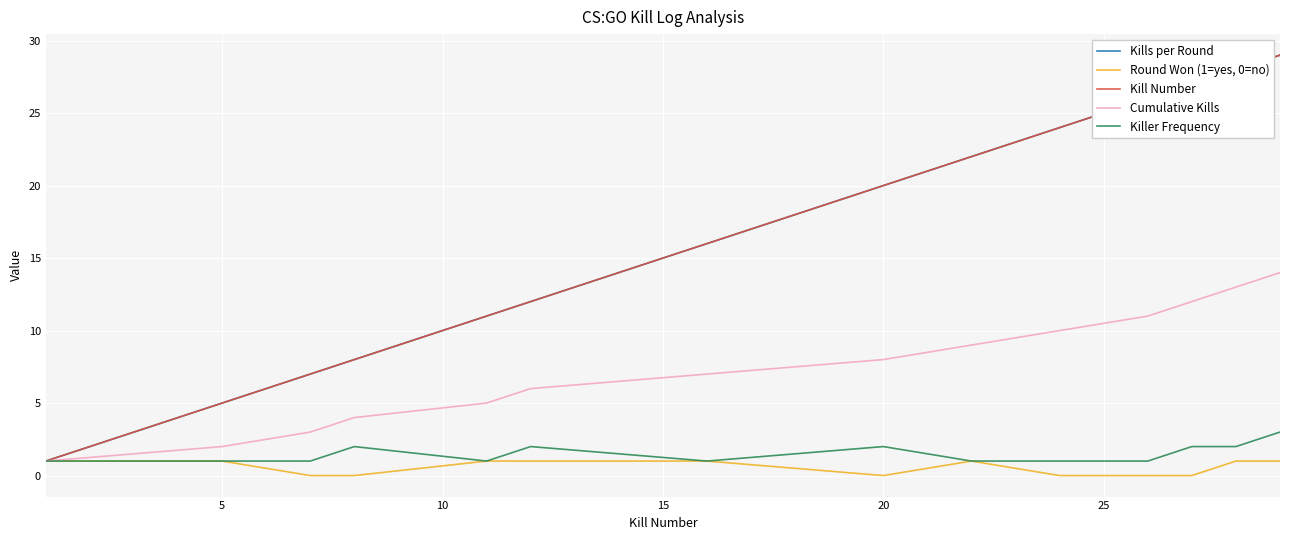

Is this an area chart (filled region under the line)?

No